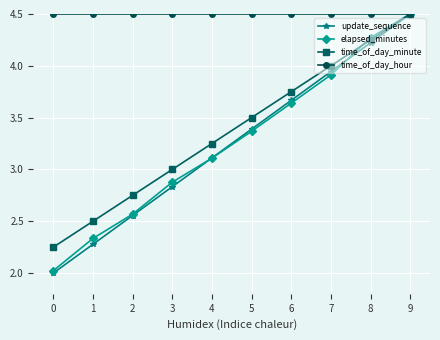

The time_of_day_hour series shows 1.9 at 6. True or false?

False